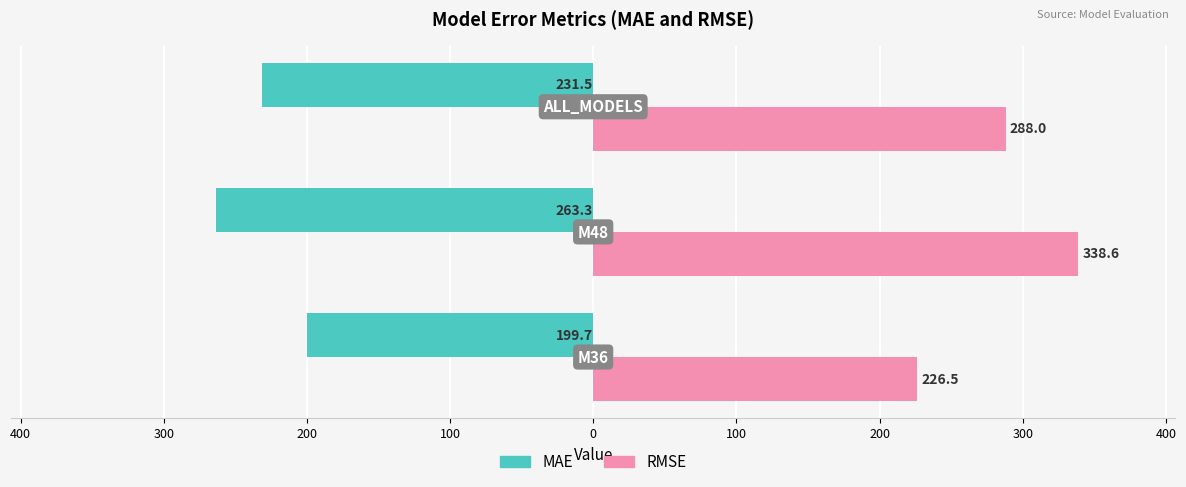

Which series has the widest spread of values?

RMSE